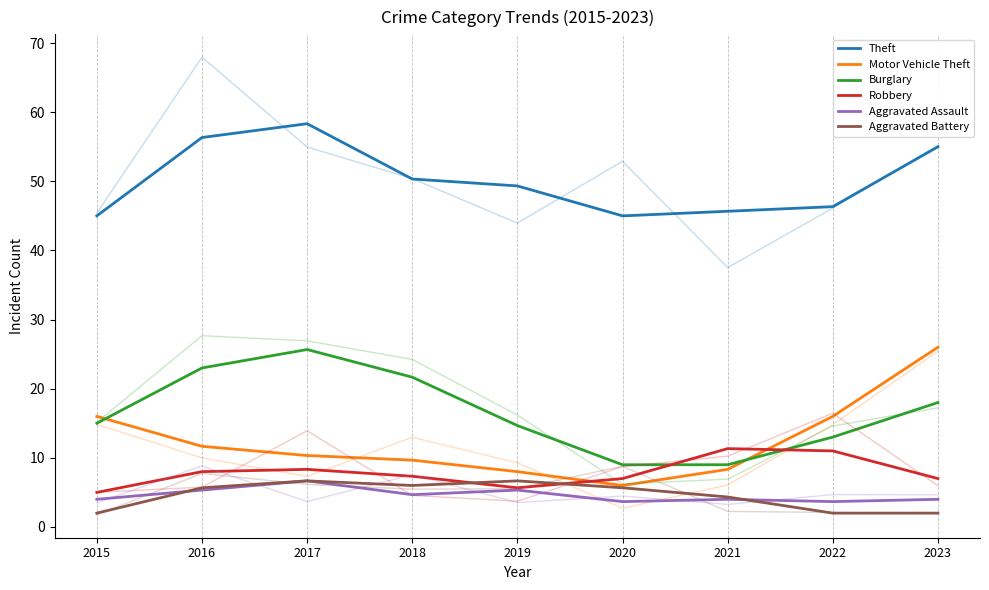

List the labels in order of Motor Vehicle Theft value, smallest first.

2020, 2019, 2021, 2018, 2017, 2016, 2015, 2022, 2023